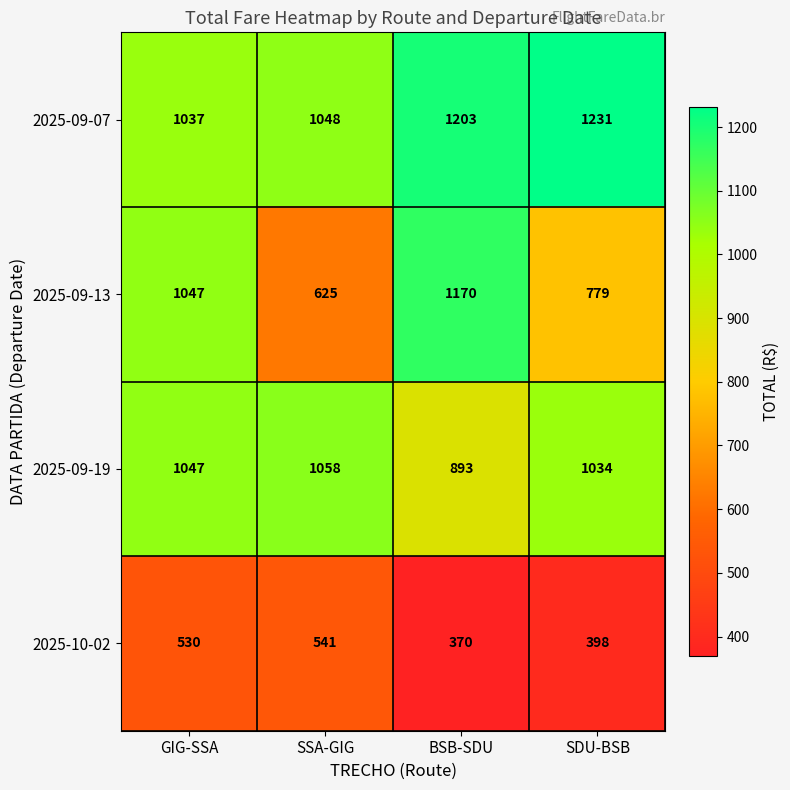

What is the sum of all 2025-09-07 values?

4519